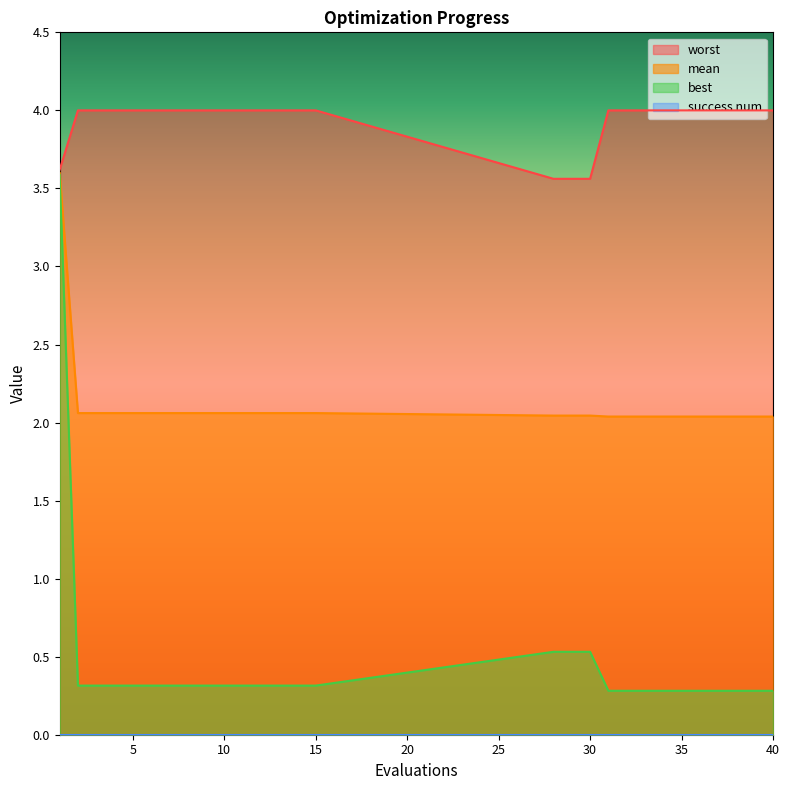

At which label is mean closest to 2?

31